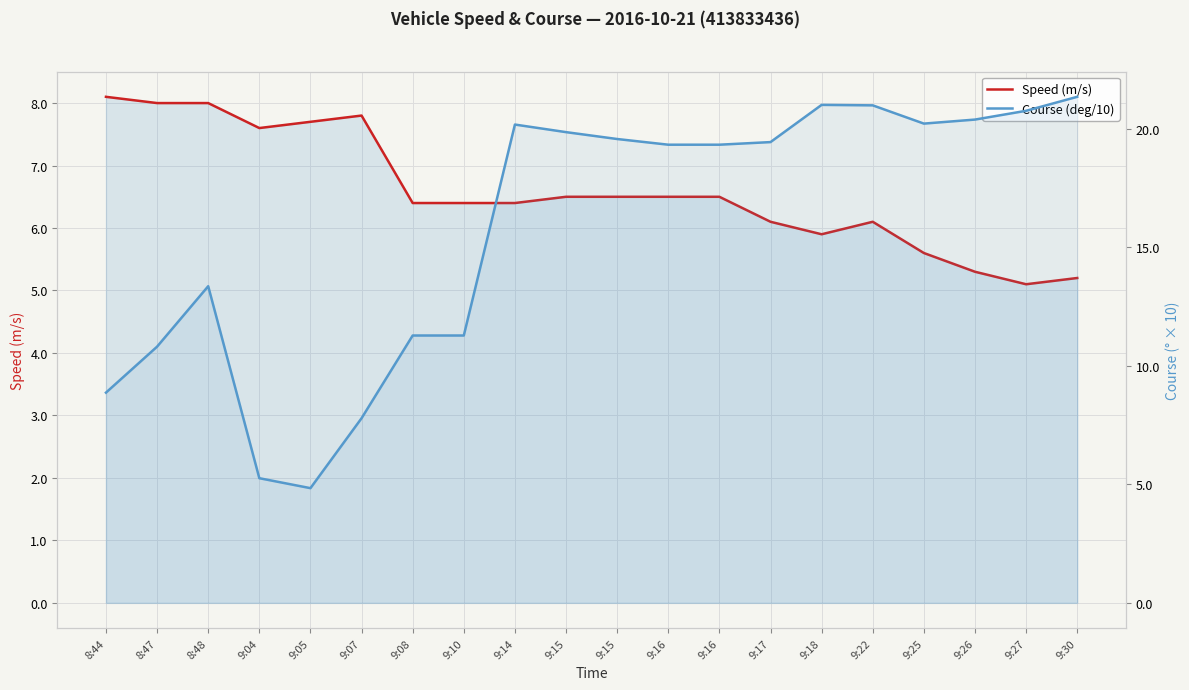

The value of Speed (m/s) at 9:26 is 2.7. True or false?

False